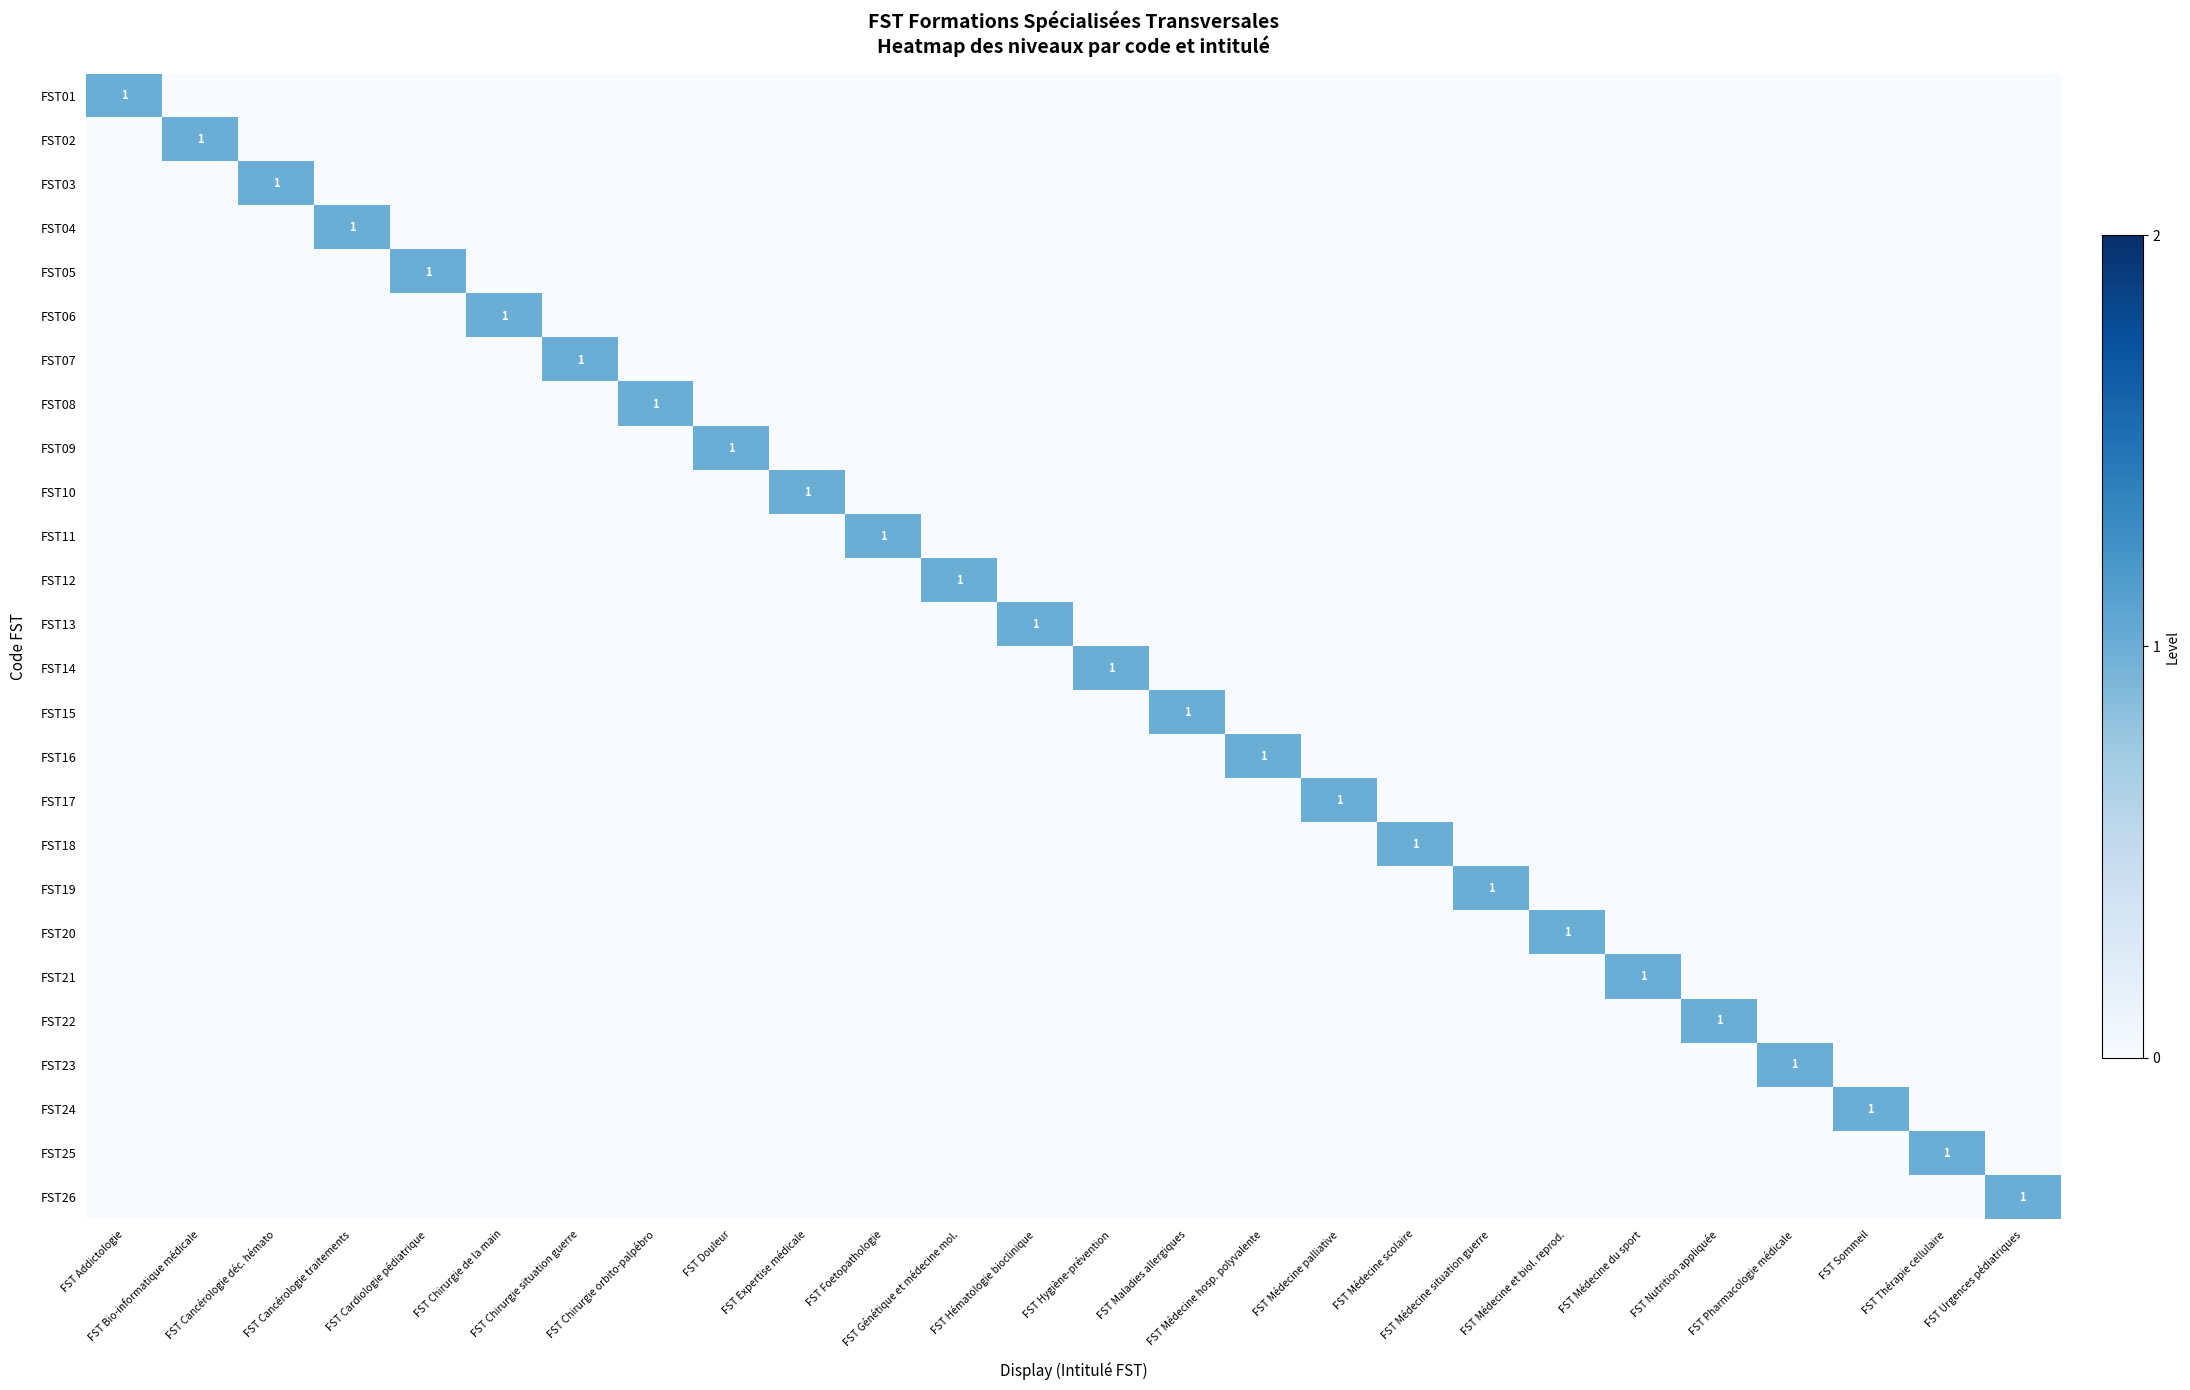

Between FST Hygiène-prévention and FST Sommeil, which is larger?

FST Hygiène-prévention